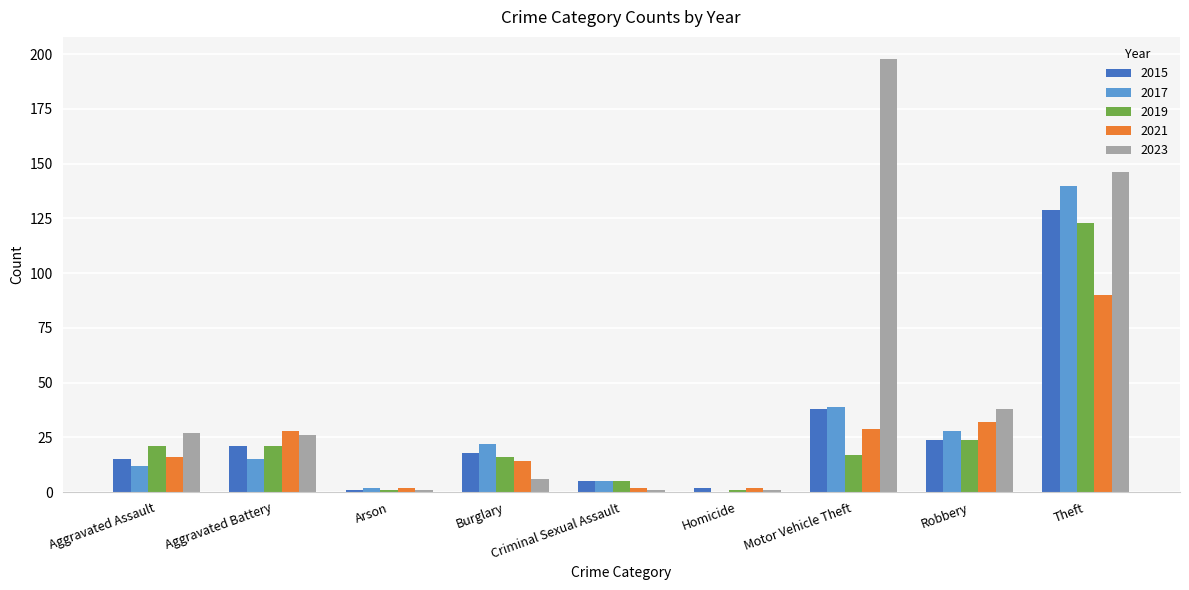

Between Aggravated Battery and Theft, which series saw the biggest shift?

2017